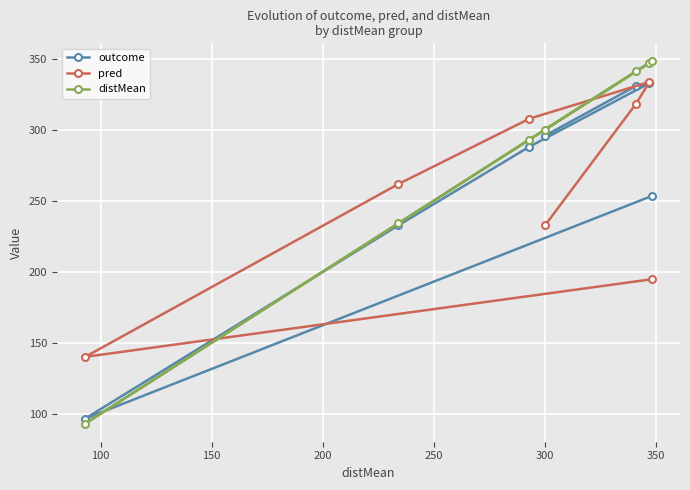

How many lines are shown in the chart?

3